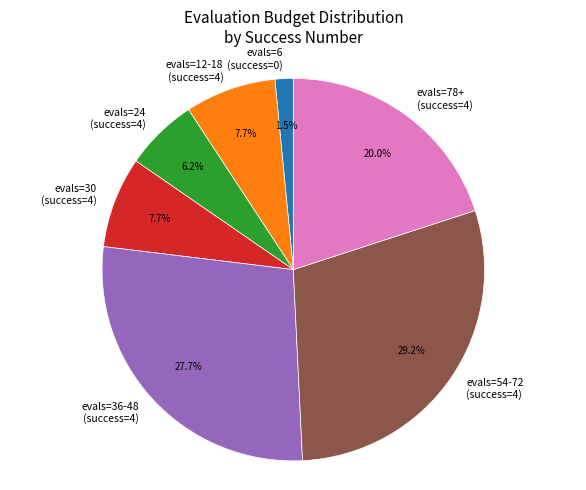

Count the number of slices in the pie.

7